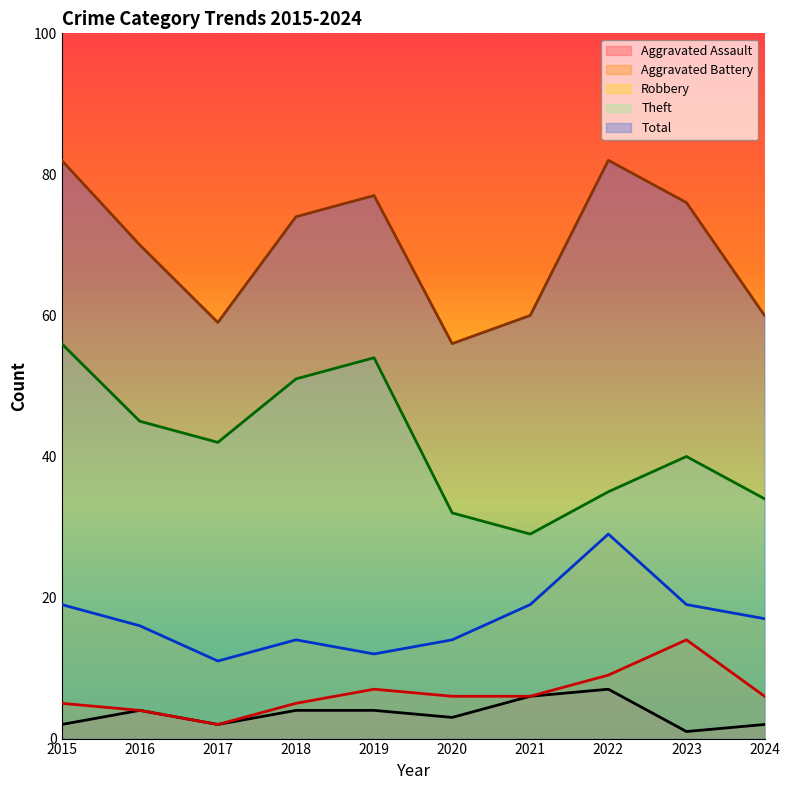

How many data points does each series have?

10